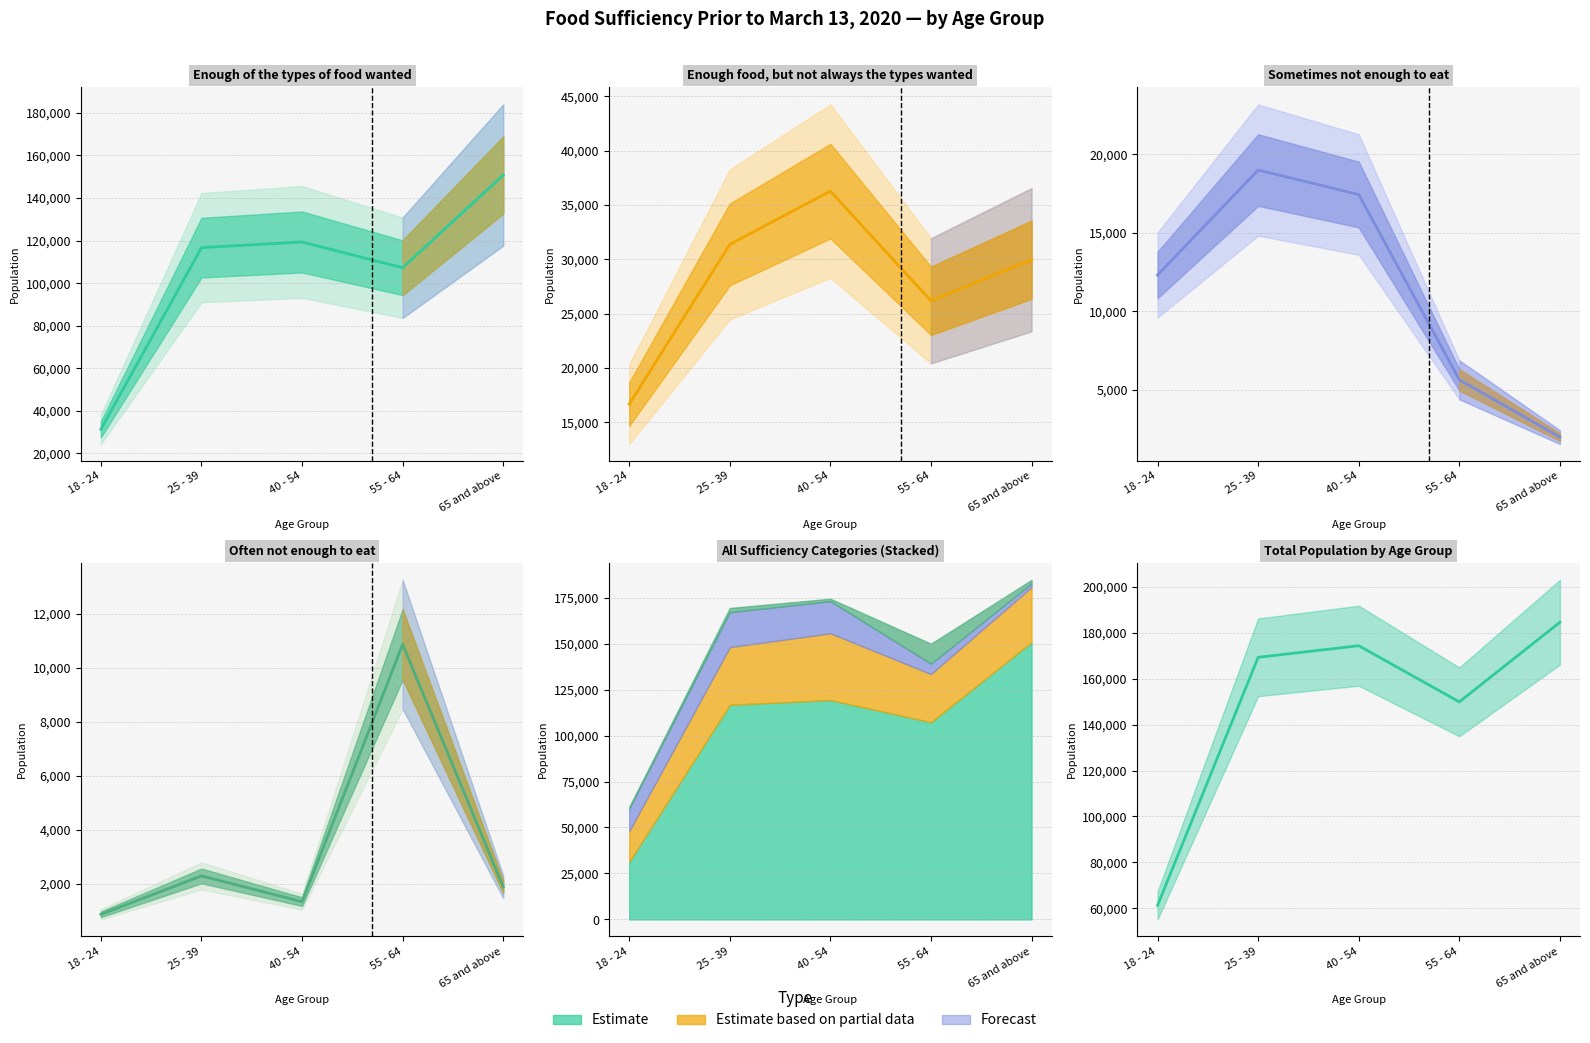

What is the label of the 5th point from the left?

65 and above